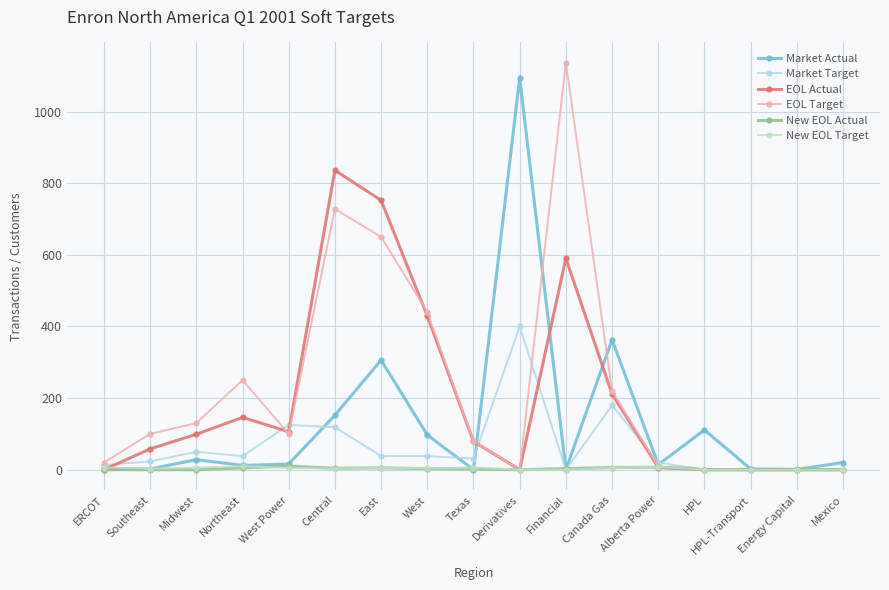

Where does the EOL Actual series first go above 79?

Midwest